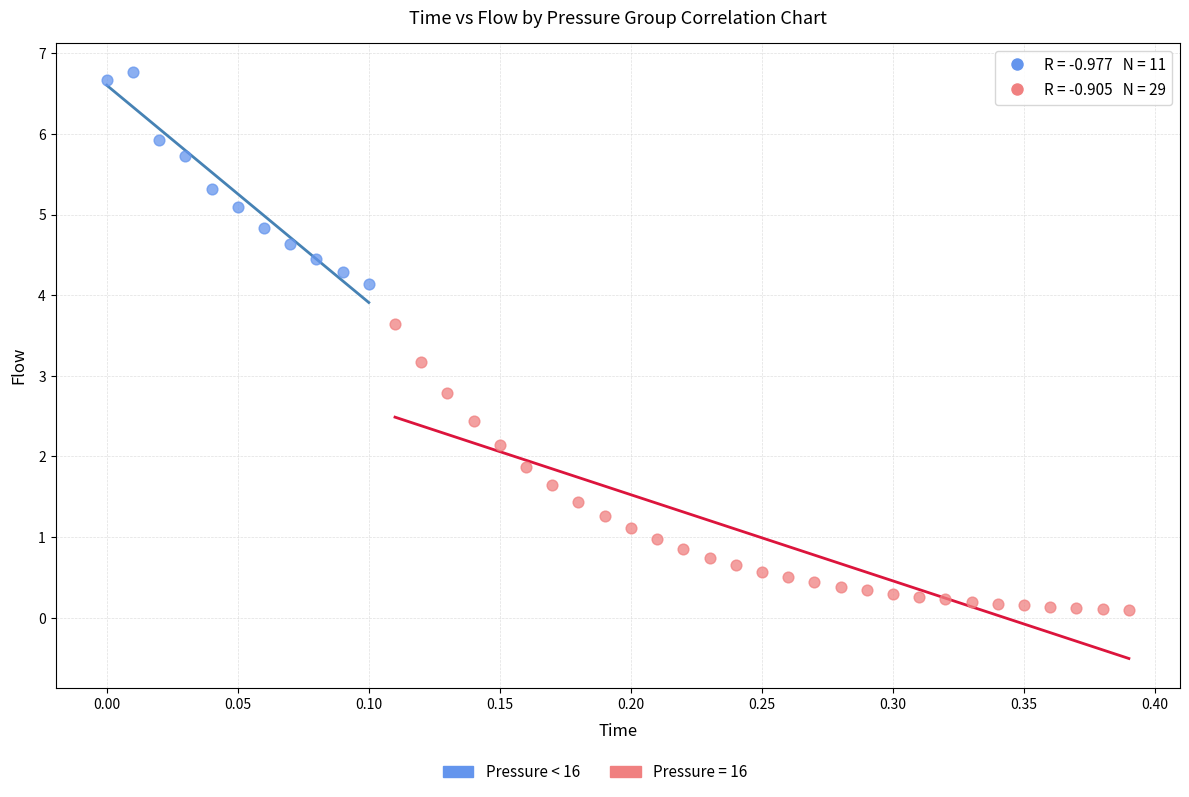

Which series contains the highest Y value?

Pressure < 16